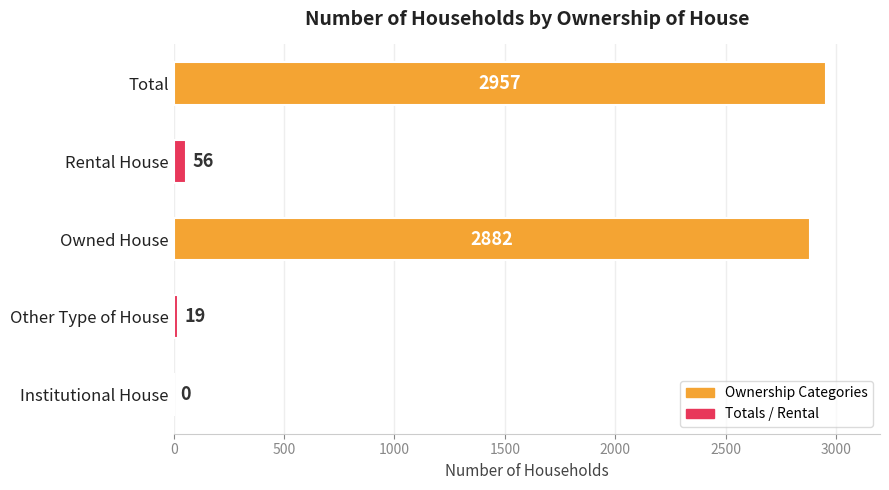

What is the change in value from Other Type of House to Rental House?

+37